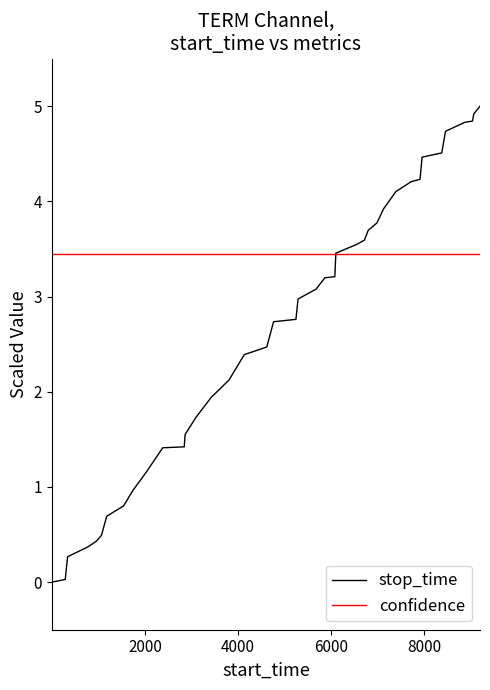

What is the sum of all stop_time values?

106.0